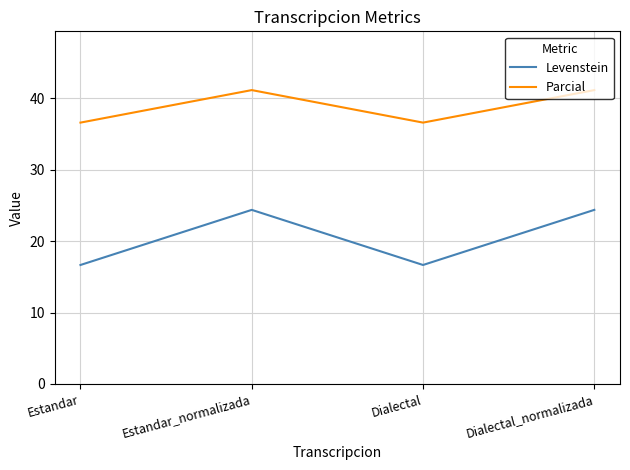

What is the maximum value for Levenstein?

24.4